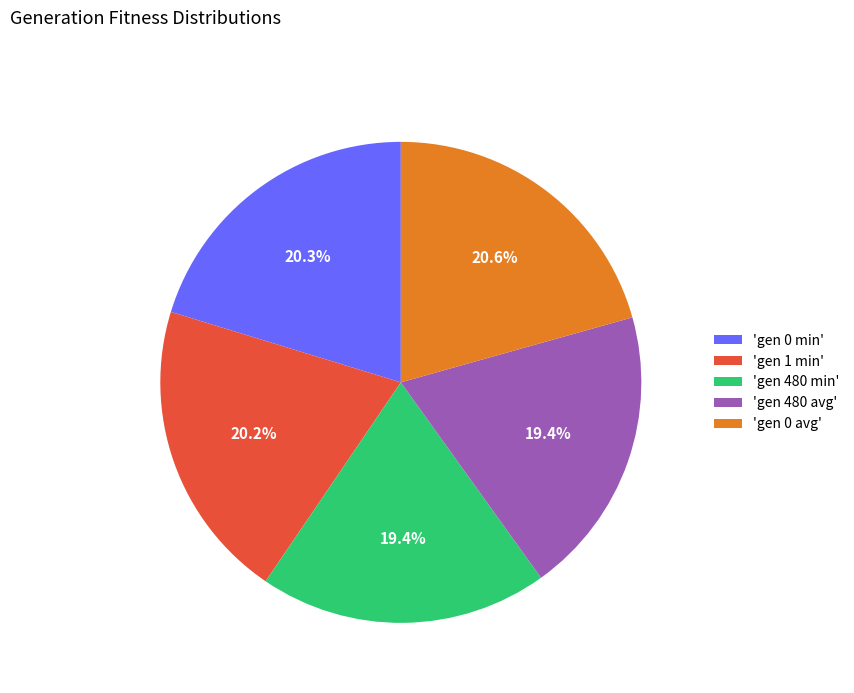

Approximately how many times larger is the value at 'gen 1 min' compared to 'gen 0 avg'?

1.0